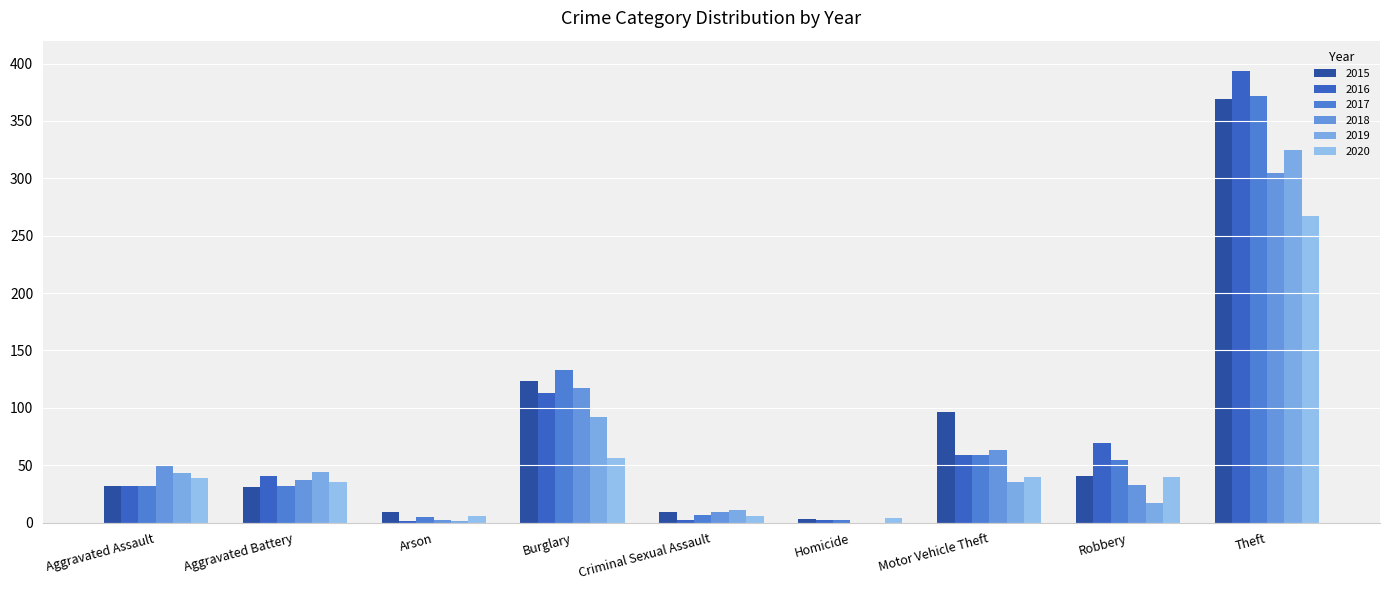

Reading left to right, what are all the values shown in this chart?

2015: Aggravated Assault=32	Aggravated Battery=31	Arson=9	Burglary=123	Criminal Sexual Assault=9	Homicide=3	Motor Vehicle Theft=96	Robbery=41	Theft=369
2016: Aggravated Assault=32	Aggravated Battery=41	Arson=1	Burglary=113	Criminal Sexual Assault=2	Homicide=2	Motor Vehicle Theft=59	Robbery=69	Theft=394
2017: Aggravated Assault=32	Aggravated Battery=32	Arson=5	Burglary=133	Criminal Sexual Assault=7	Homicide=2	Motor Vehicle Theft=59	Robbery=55	Theft=372
2018: Aggravated Assault=50	Aggravated Battery=37	Arson=2	Burglary=117	Criminal Sexual Assault=9	Homicide=0	Motor Vehicle Theft=63	Robbery=33	Theft=305
2019: Aggravated Assault=43	Aggravated Battery=44	Arson=1	Burglary=92	Criminal Sexual Assault=11	Homicide=0	Motor Vehicle Theft=35	Robbery=17	Theft=325
2020: Aggravated Assault=39	Aggravated Battery=35	Arson=6	Burglary=56	Criminal Sexual Assault=6	Homicide=4	Motor Vehicle Theft=40	Robbery=40	Theft=267